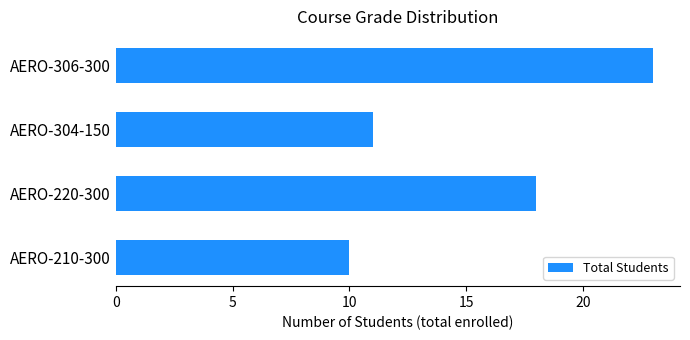

List the labels in order of value, smallest first.

AERO-210-300, AERO-304-150, AERO-220-300, AERO-306-300